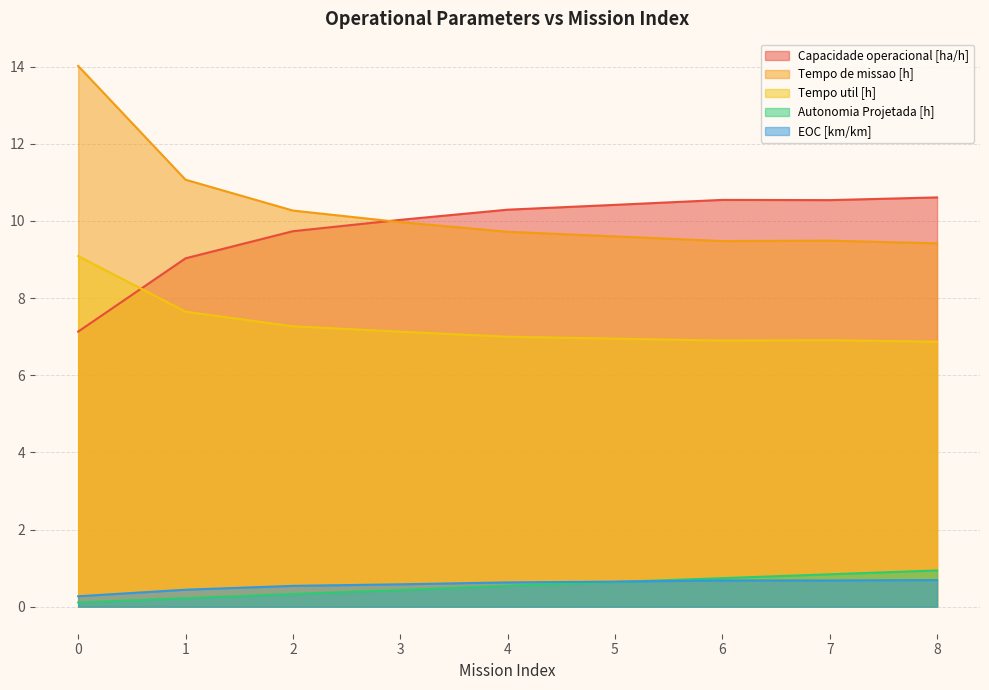

Is it true that Tempo util [h] equals 4.0 at 1?

False